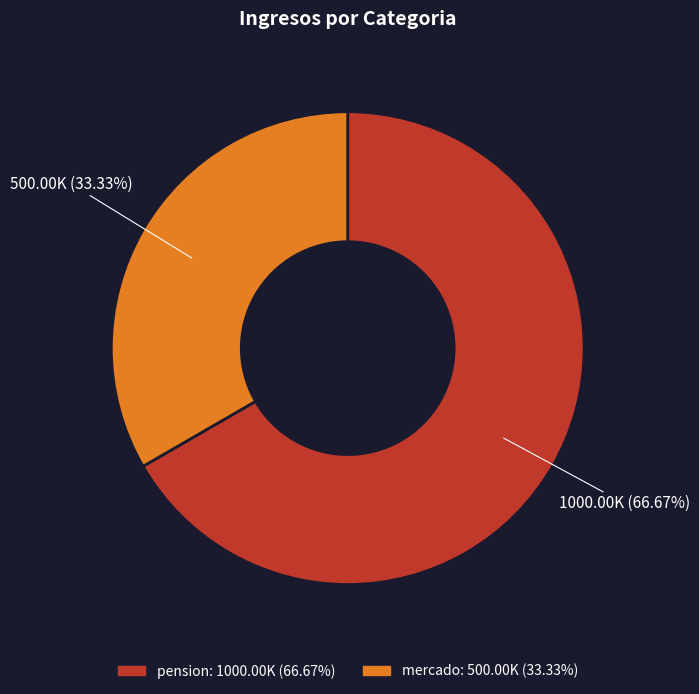

Do pension and mercado together represent more than half of the pie?

Yes